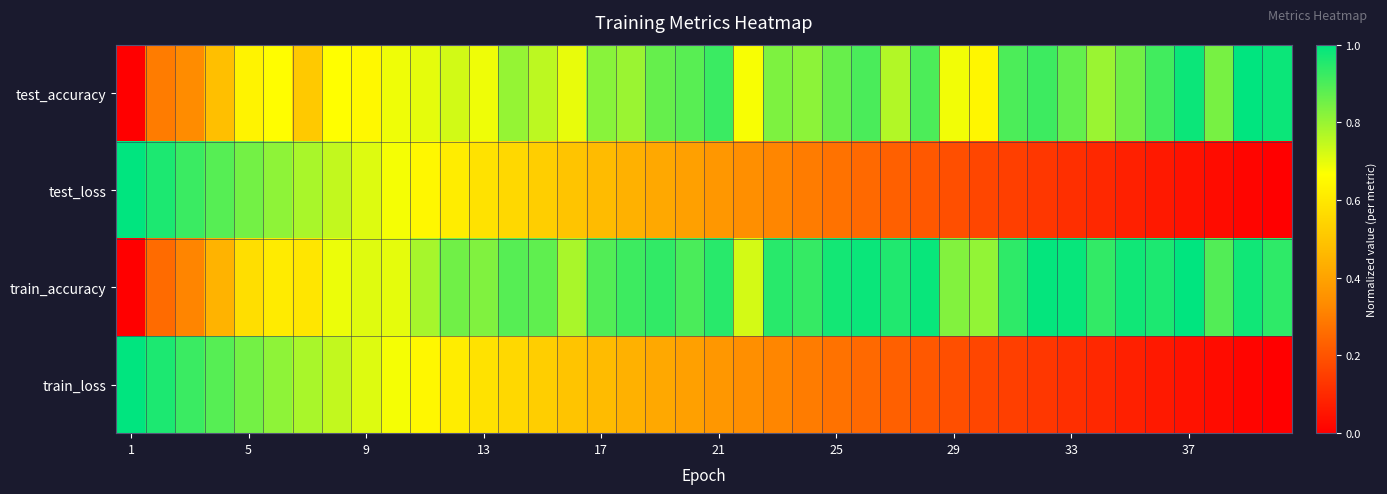

At how many categories does at least one series exceed 0?

40